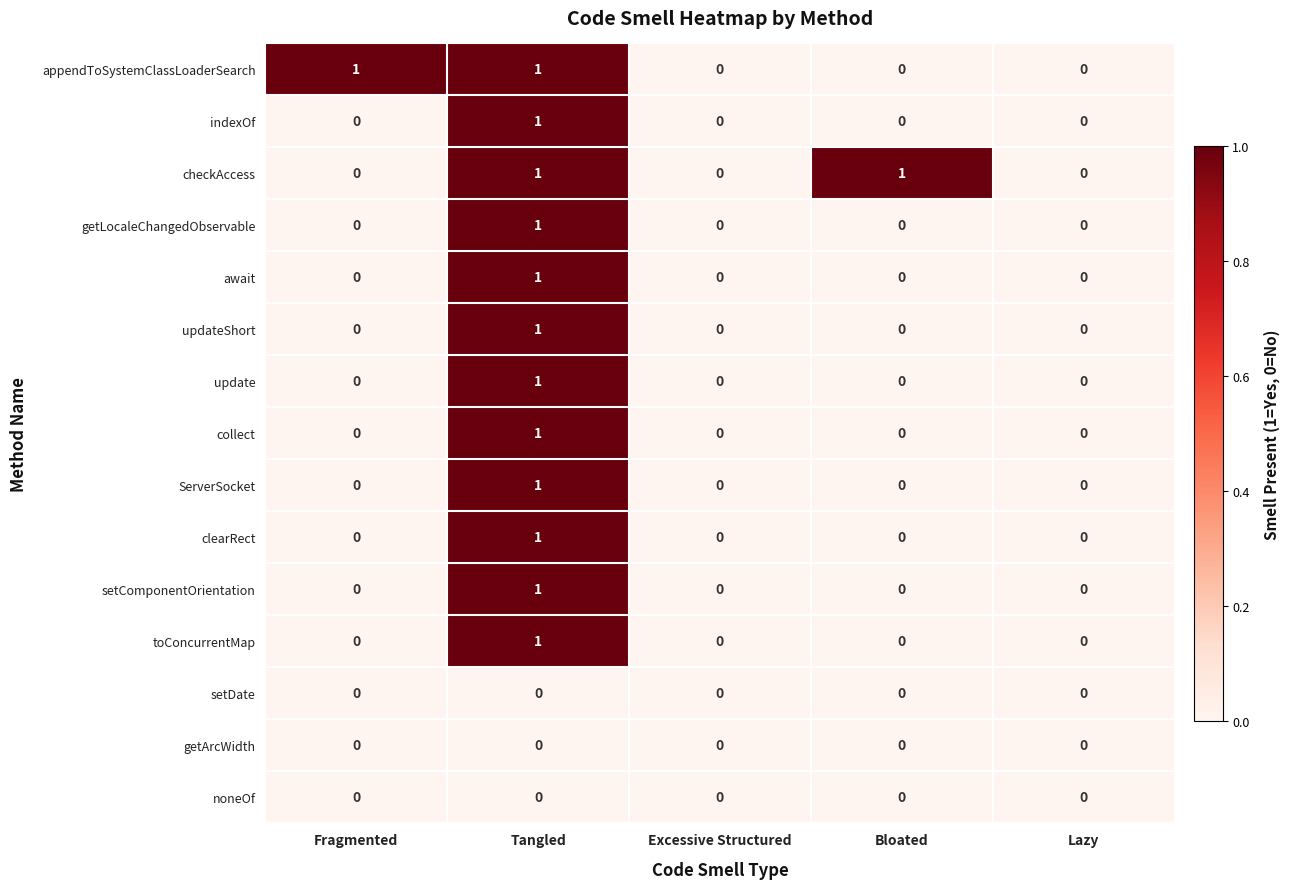

Count the setComponentOrientation values in the range 0 to 1.

5